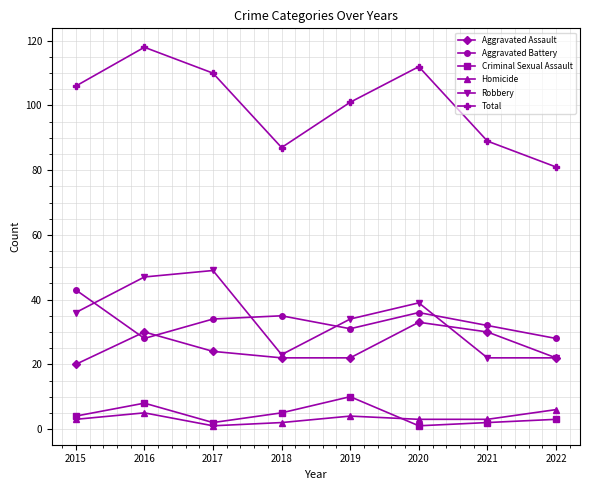

What are all the series names shown in the legend?

Aggravated Assault, Aggravated Battery, Criminal Sexual Assault, Homicide, Robbery, Total